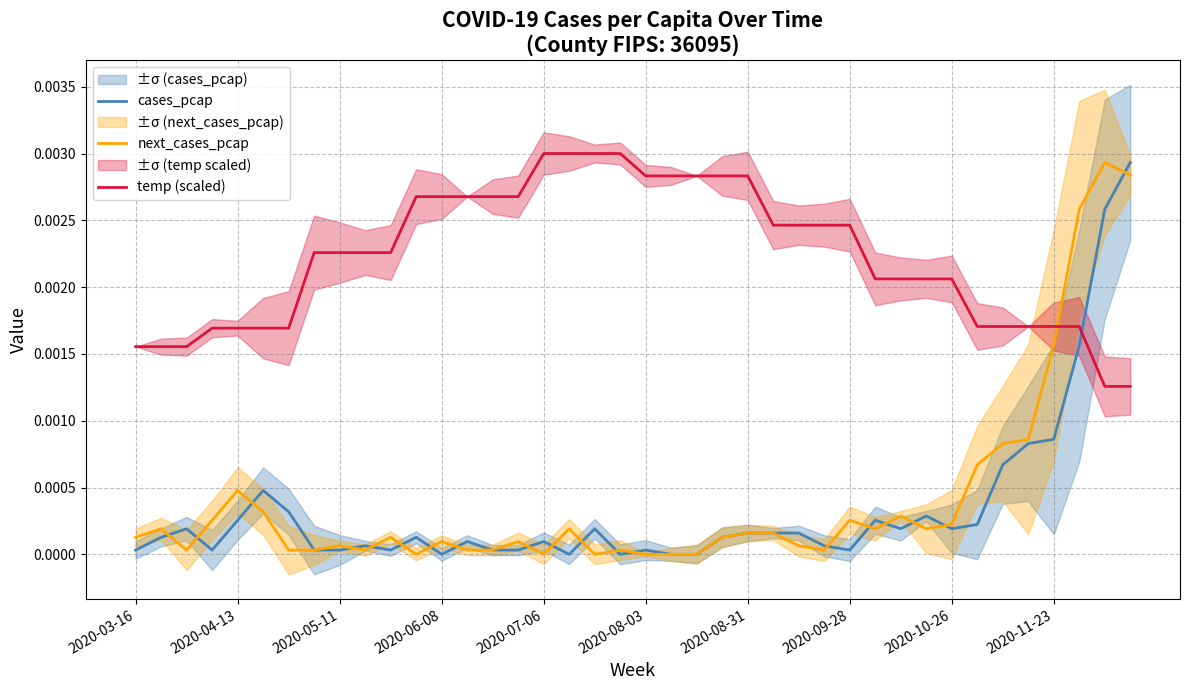

True or false: temp (scaled) and cases_pcap cross at least once.

True